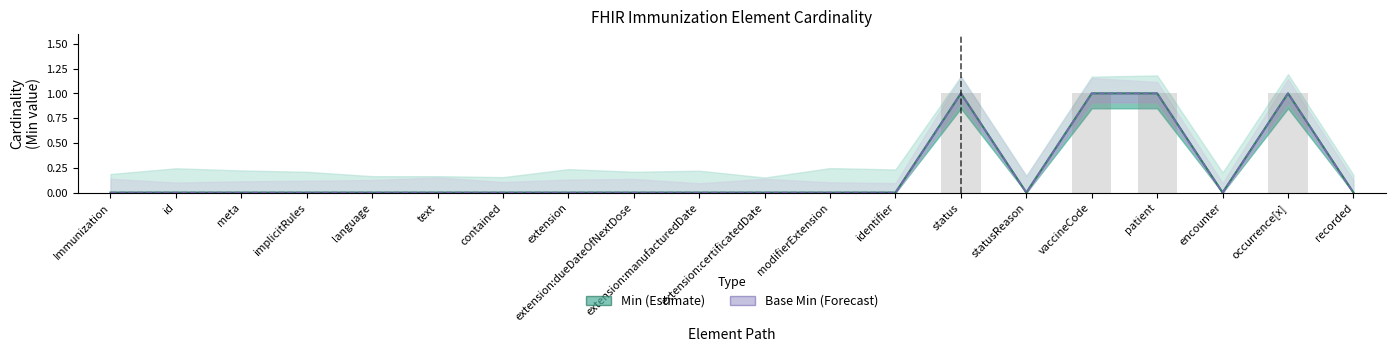

What is the sum of all Min values?

4